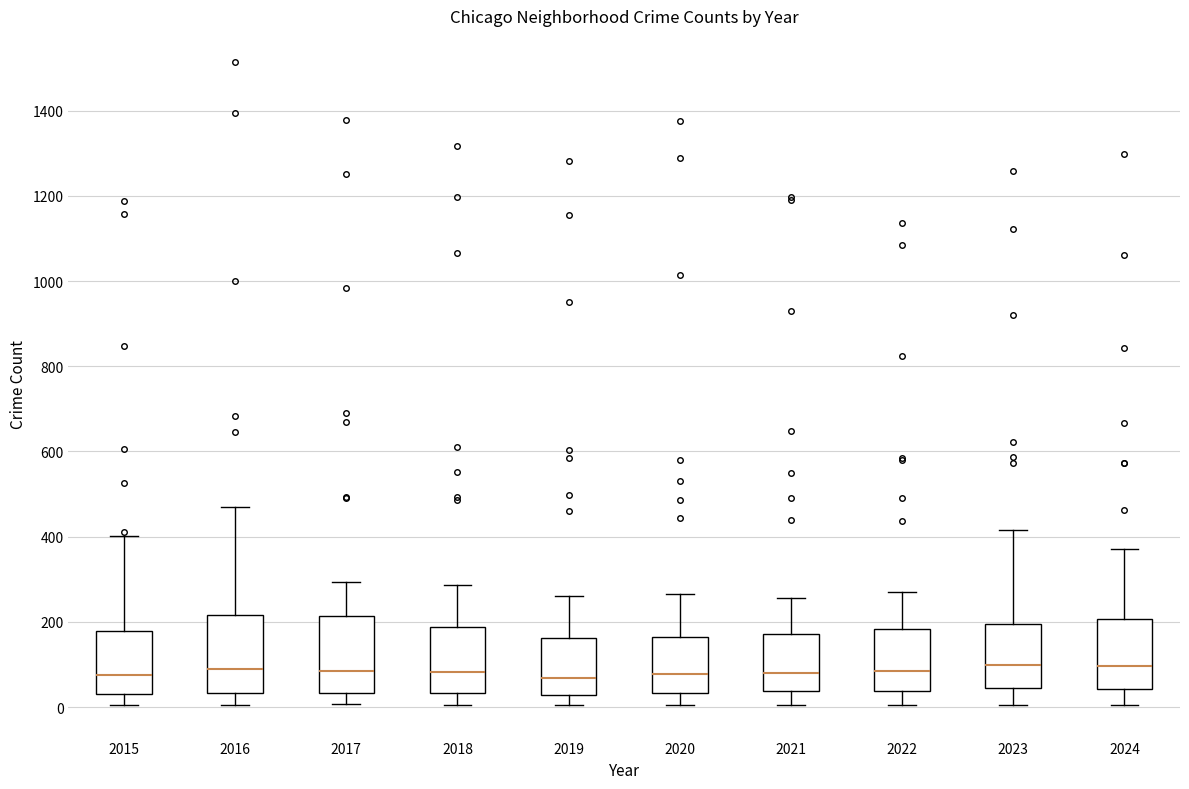

Reading left to right, read every box against the y-axis: the position of its median line, the range the box covers, and the ends of its whiskers. The values are not printed on the chart, so give them approximately, as read against the axis.

2015: median 80, box 40 to 180, whiskers 0 to 400
2016: median 80, box 40 to 220, whiskers 0 to 460
2017: median 80, box 40 to 220, whiskers 0 to 300
2018: median 80, box 40 to 180, whiskers 0 to 280
2019: median 60, box 20 to 160, whiskers 0 to 260
2020: median 80, box 40 to 160, whiskers 0 to 260
2021: median 80, box 40 to 180, whiskers 0 to 260
2022: median 80, box 40 to 180, whiskers 0 to 280
2023: median 100, box 40 to 200, whiskers 0 to 420
2024: median 100, box 40 to 200, whiskers 0 to 380